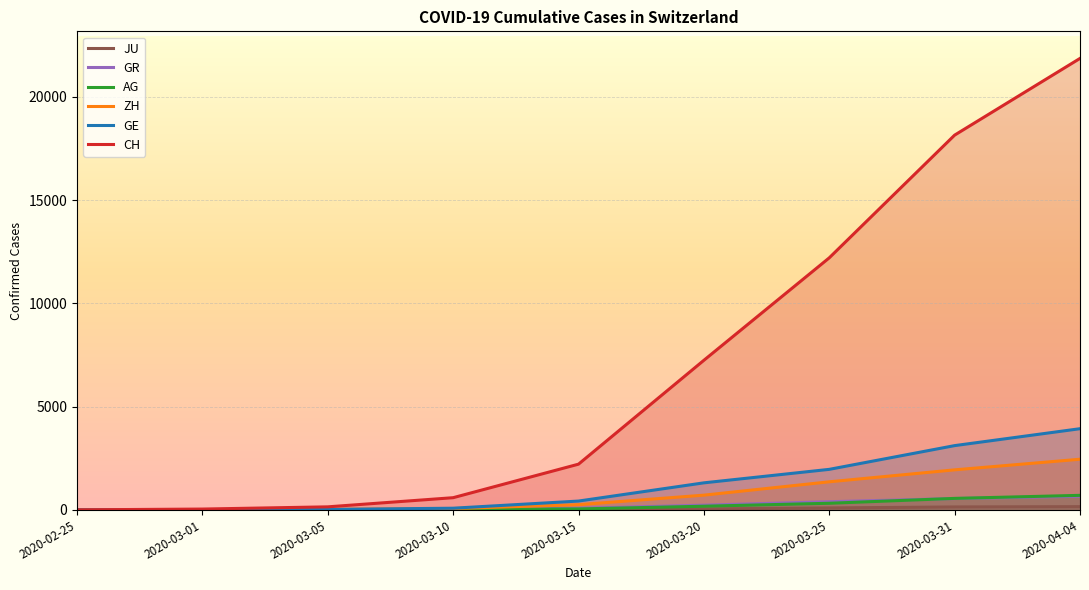

Is it true that CH equals 2082 at 2020-03-20?

False